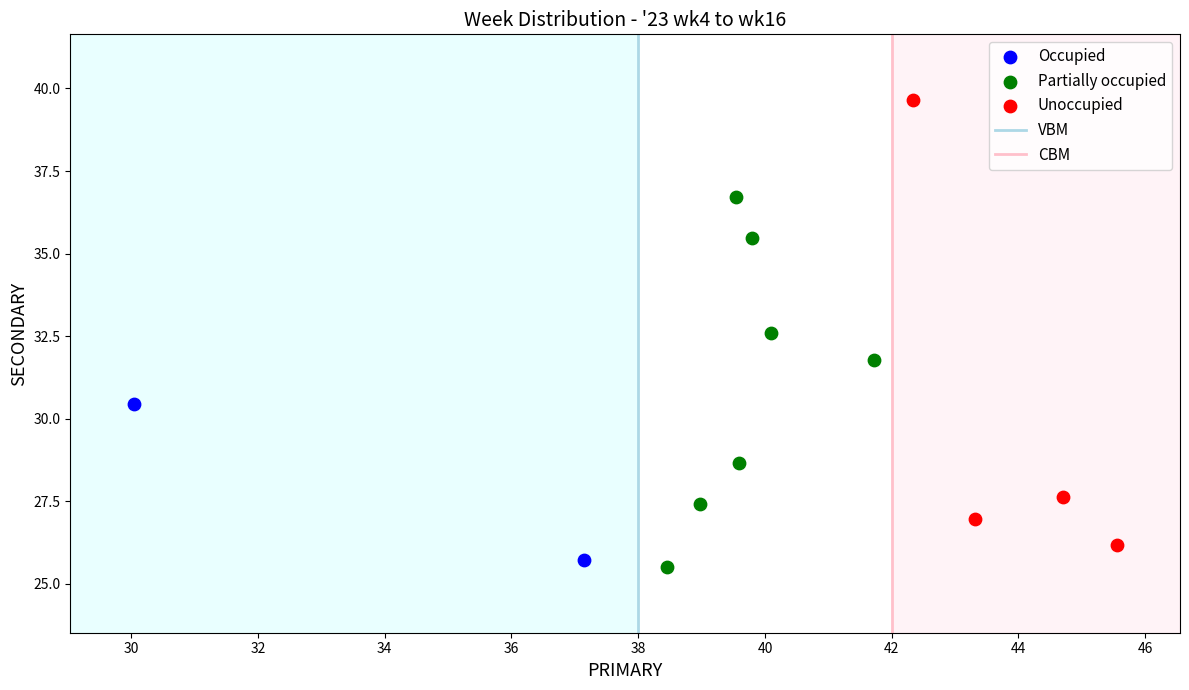

Which series has the largest Y range (max minus min)?

Unoccupied